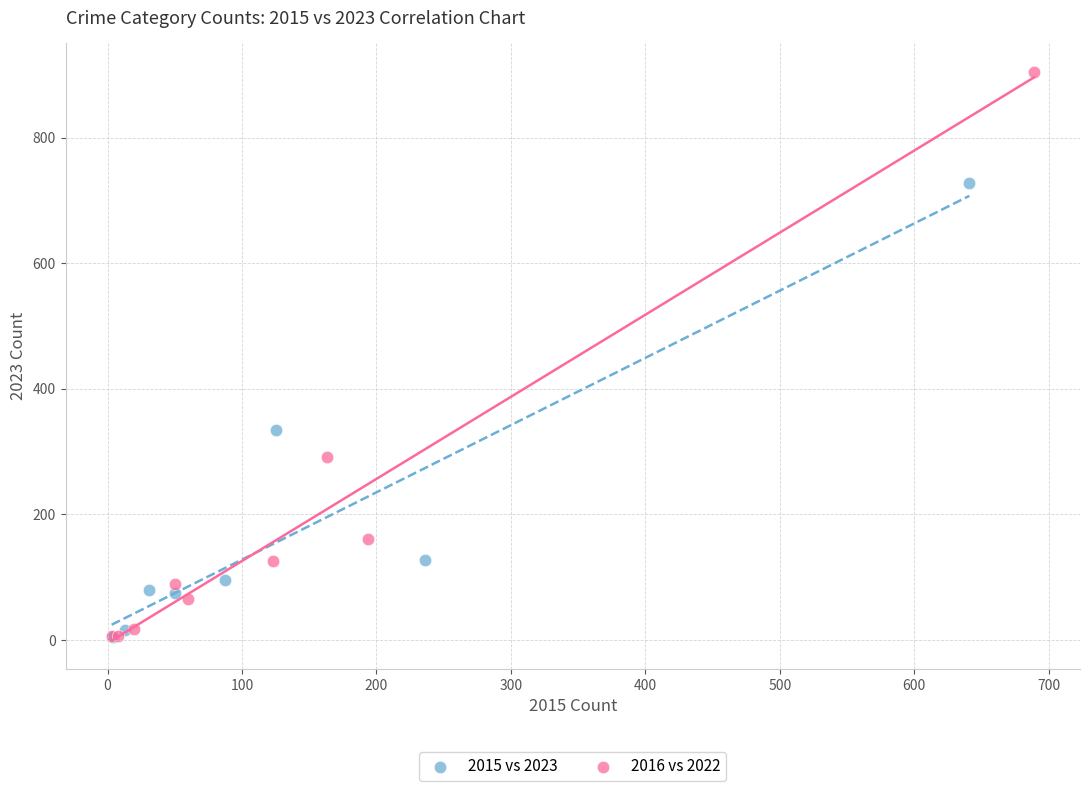

Which series reaches the maximum Y coordinate?

2016 vs 2022